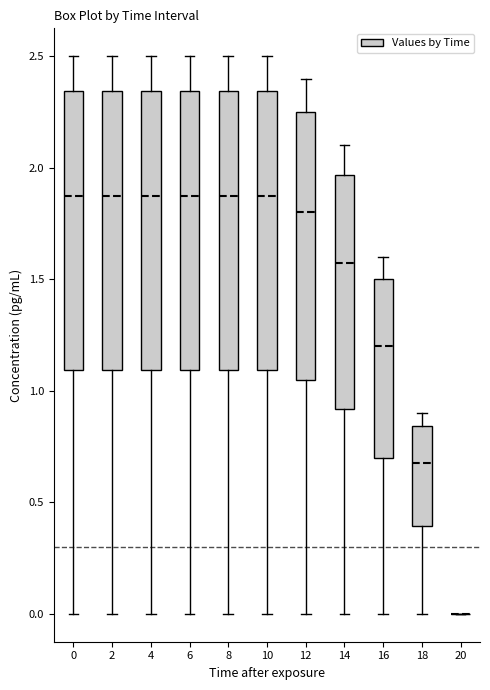

Where does the upper whisker of the box at x = 18 end on the y-axis? The values are not printed on the chart, so give them approximately, as read against the axis.

0.90